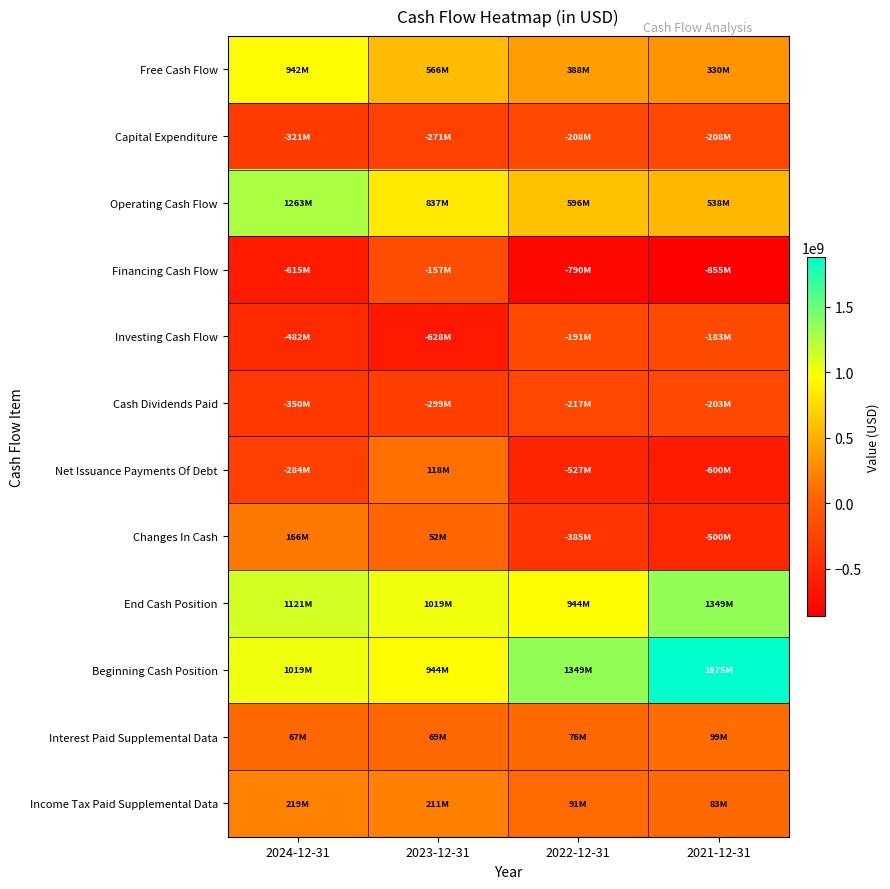

Which category has the lowest value across all series?

2021-12-31